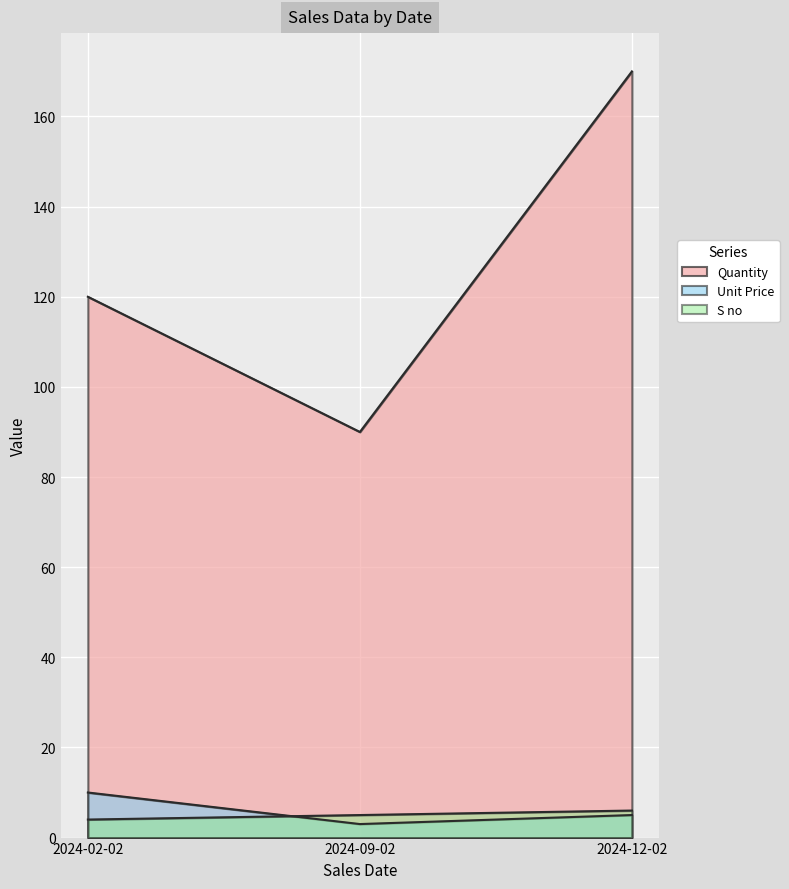

What is the label of the 2nd point from the right?

2024-09-02